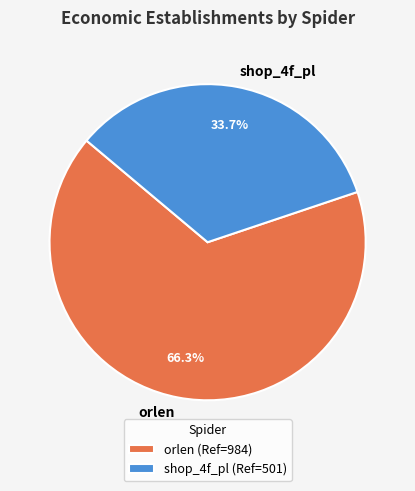

Which category has the smallest portion of the pie?

shop_4f_pl